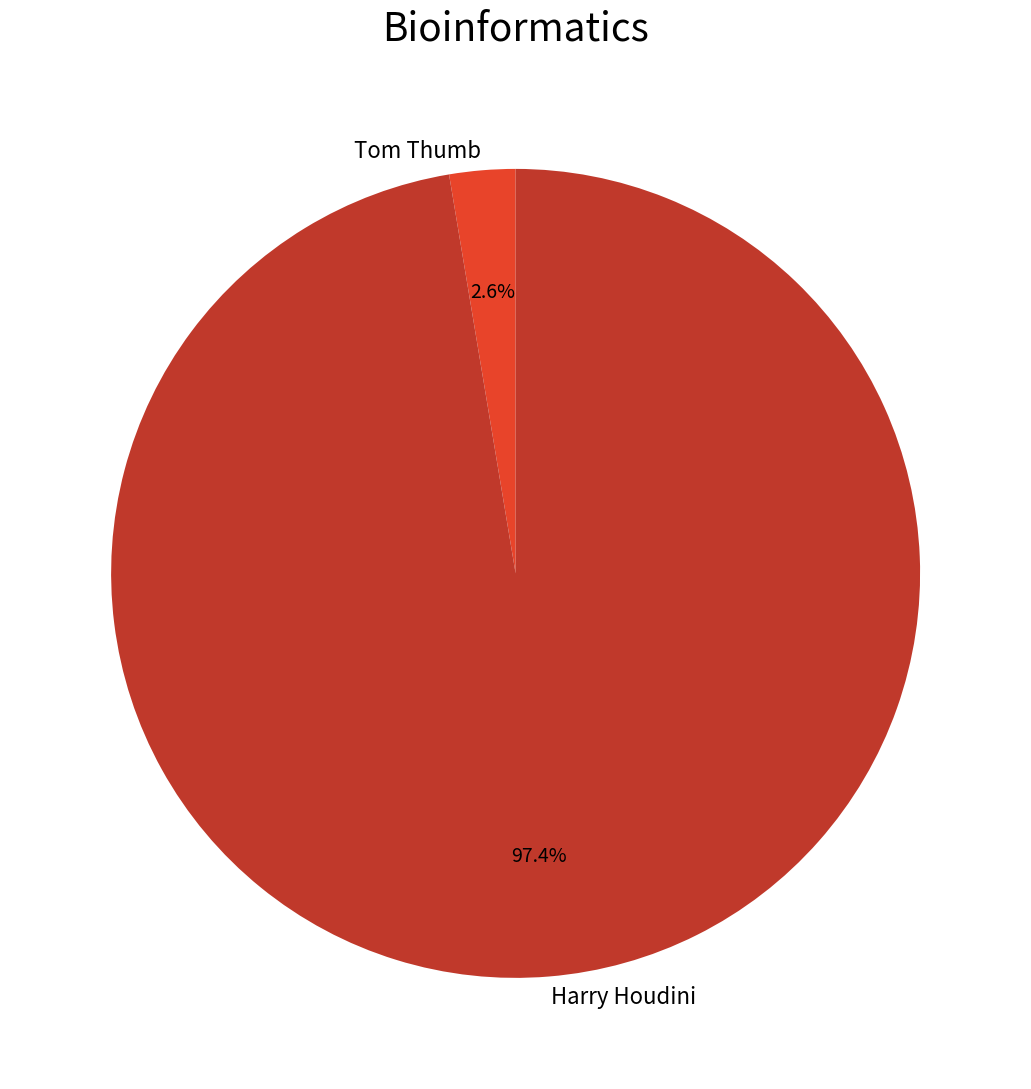

To the nearest percent, what is the combined percentage of Tom Thumb and Harry Houdini?

100%